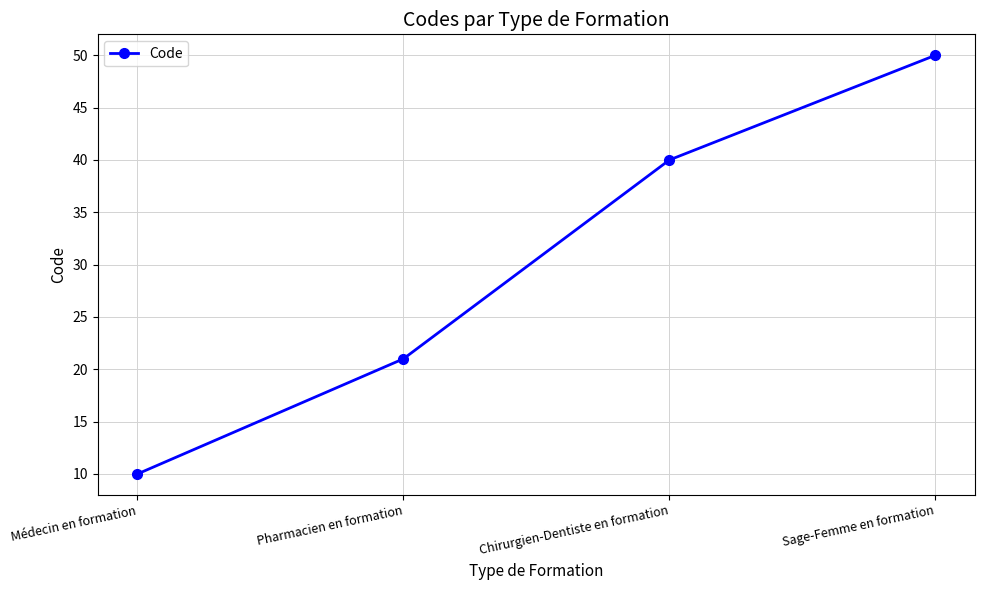

Is it true that the value at Sage-Femme en formation is 50?

True